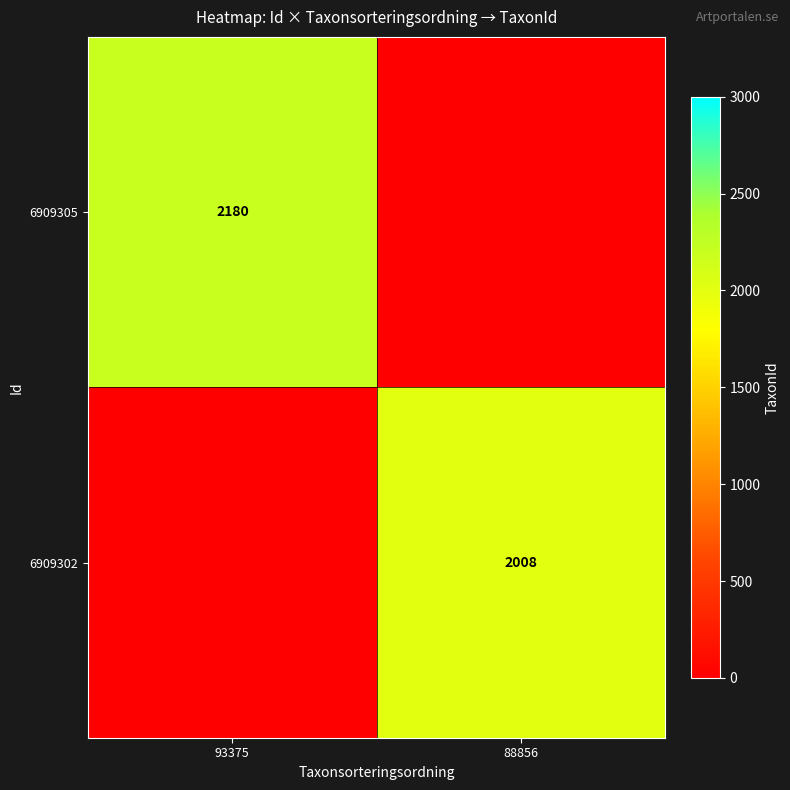

Is it true that 6909305 equals 3328 at 93375?

False